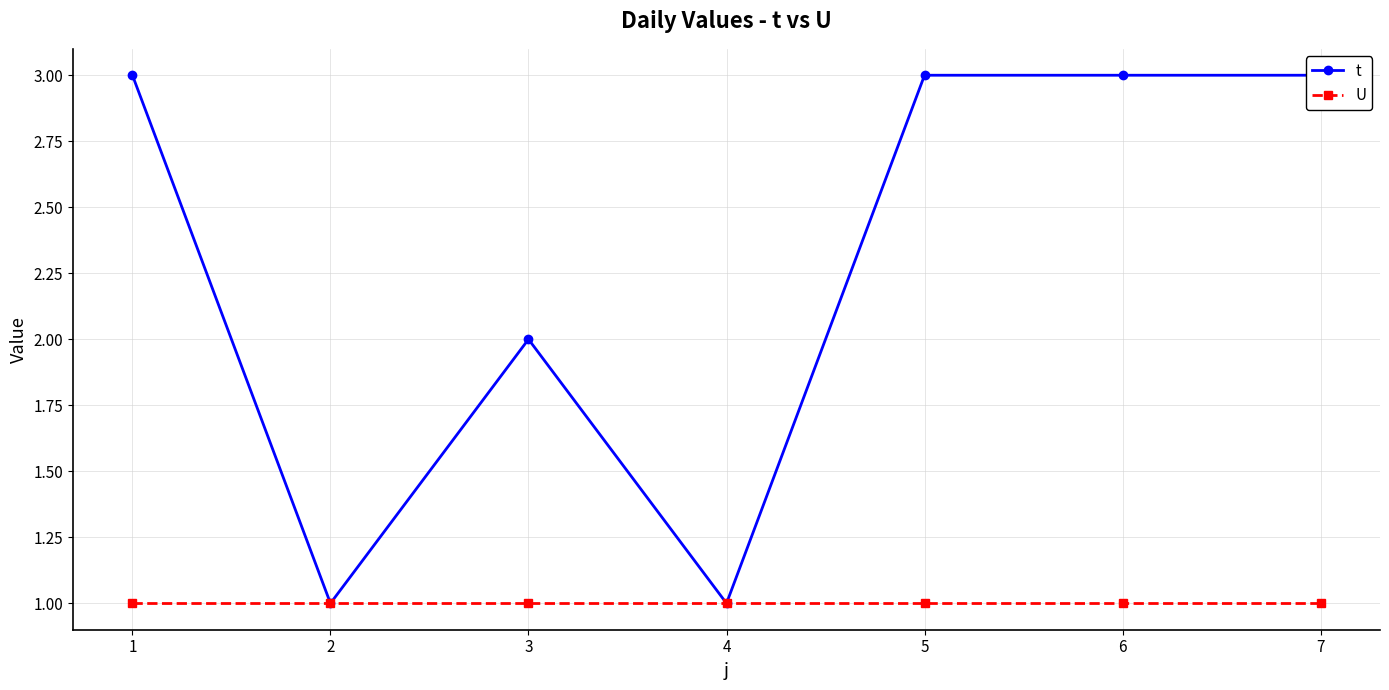

True or false: t and U cross at least once.

False